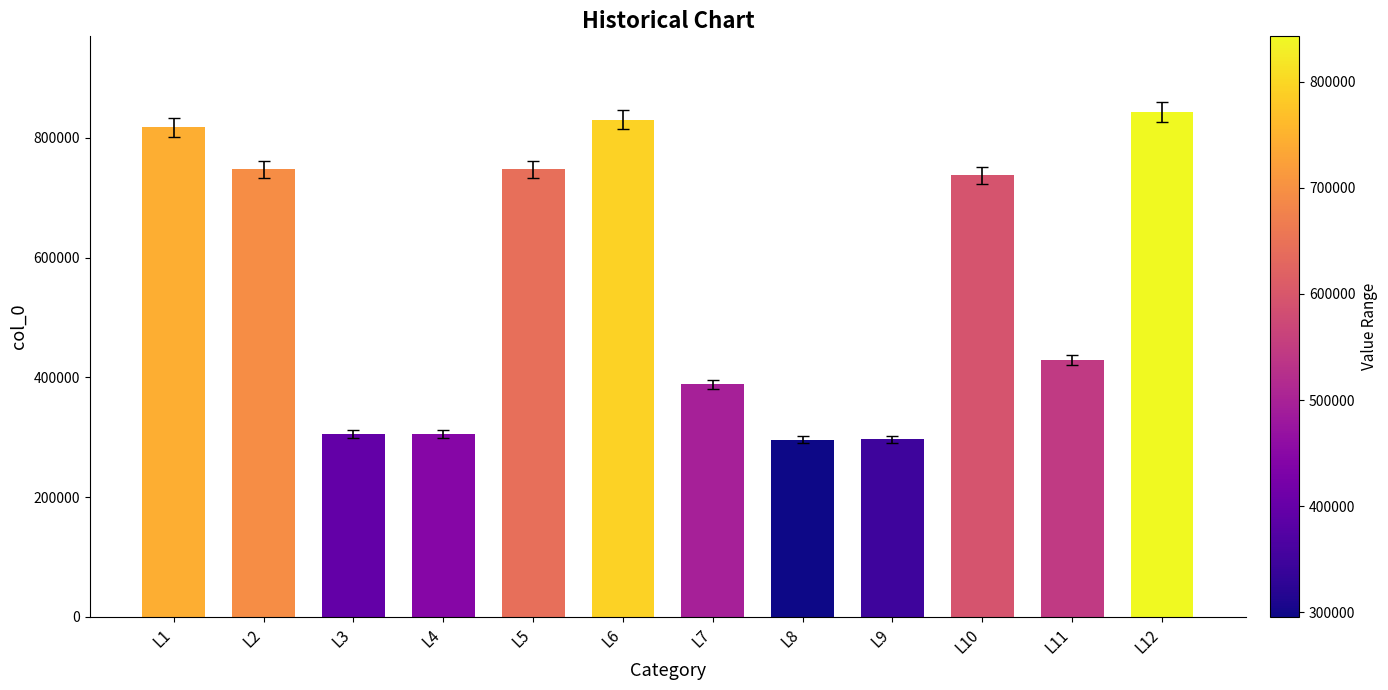

What is the minimum value shown in the chart?

295611